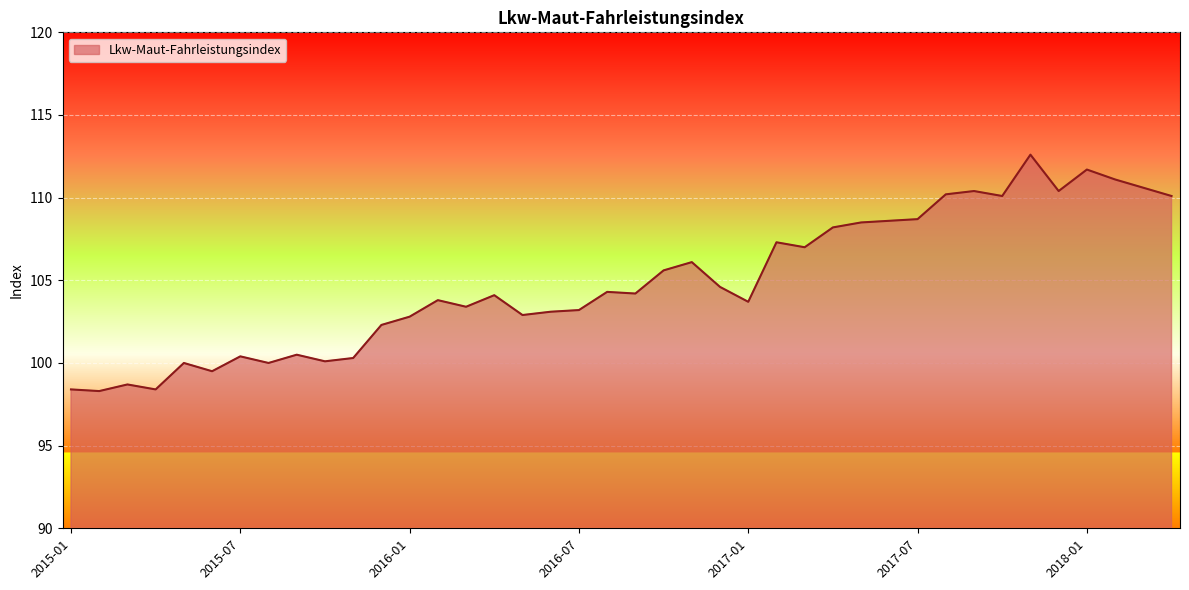

What is the difference between the maximum and minimum values?

14.3